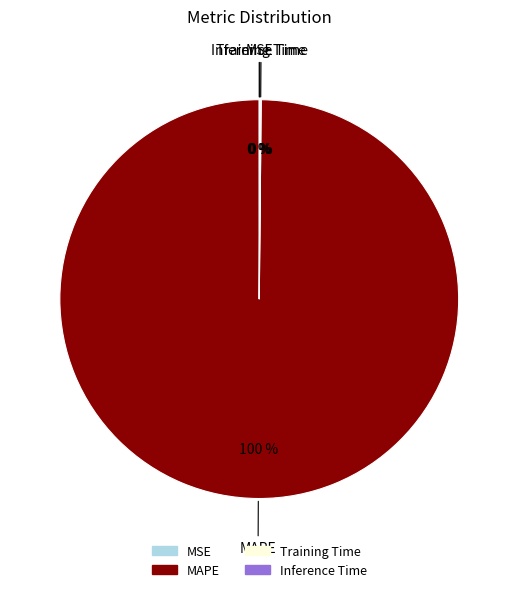

To the nearest percent, what is the average slice percentage?

25%